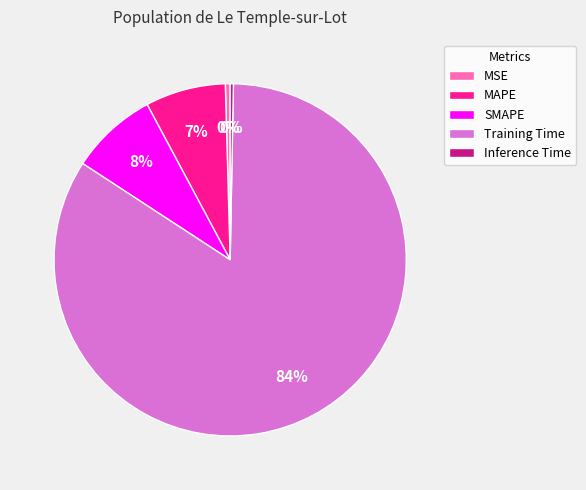

To the nearest percent, what percentage of the pie is SMAPE?

8%